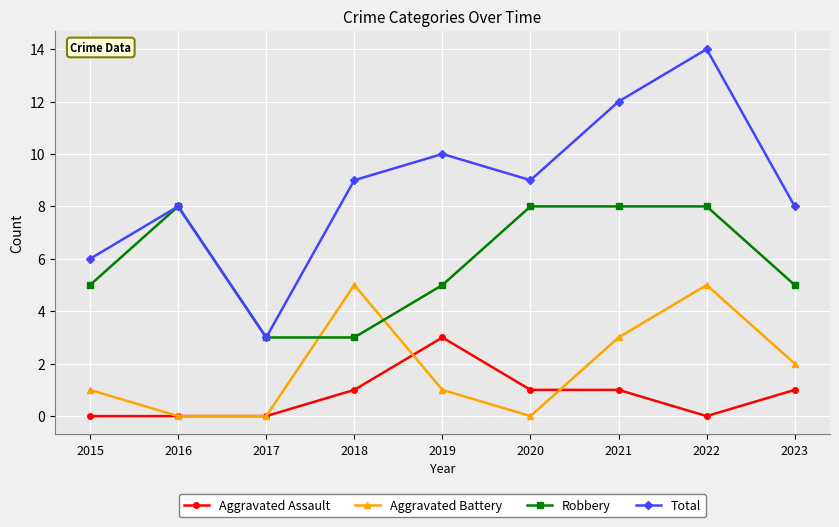

What are all the series names shown in the legend?

Aggravated Assault, Aggravated Battery, Robbery, Total